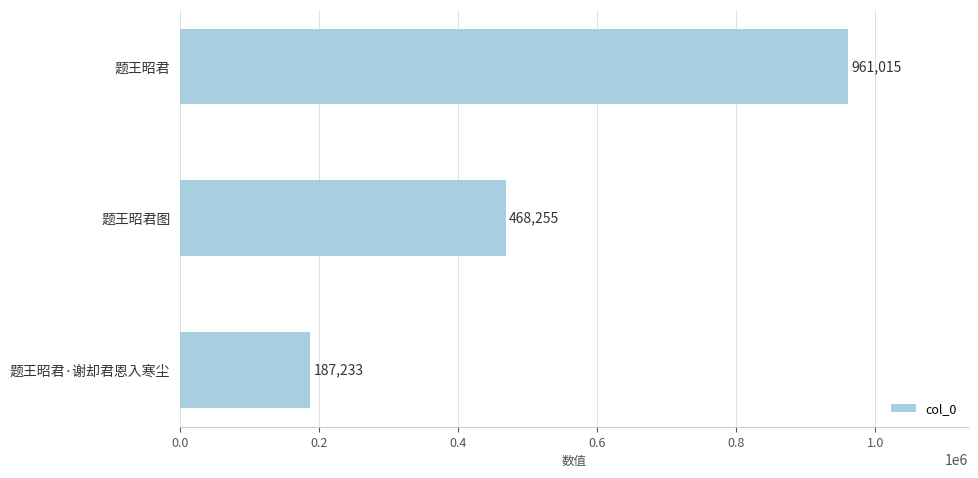

How many bars are there in total?

3